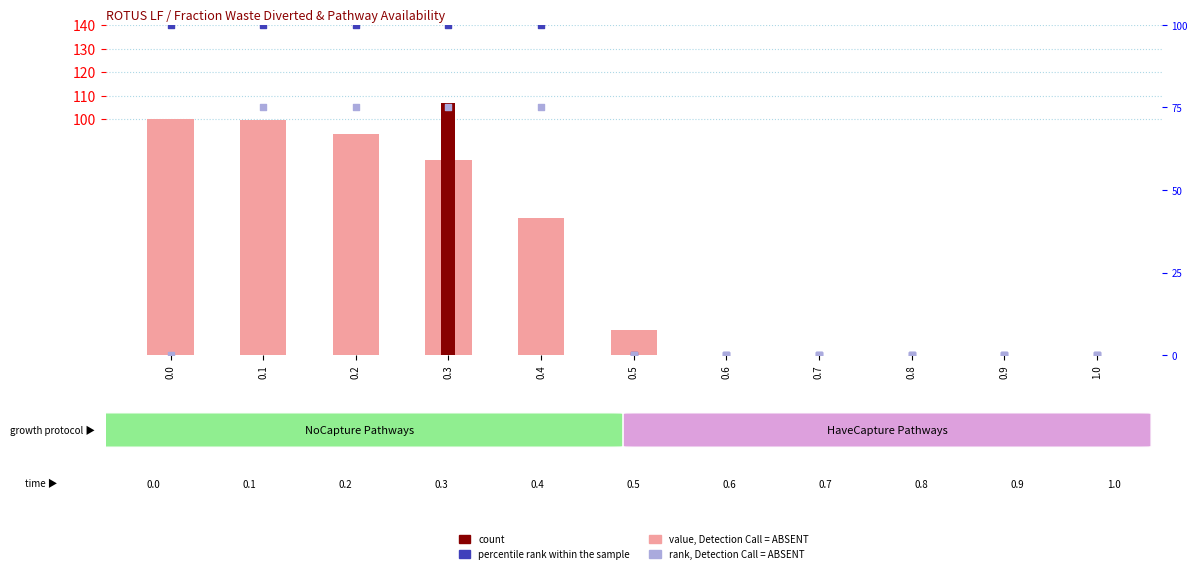

Which series has the largest Y range (max minus min)?

count